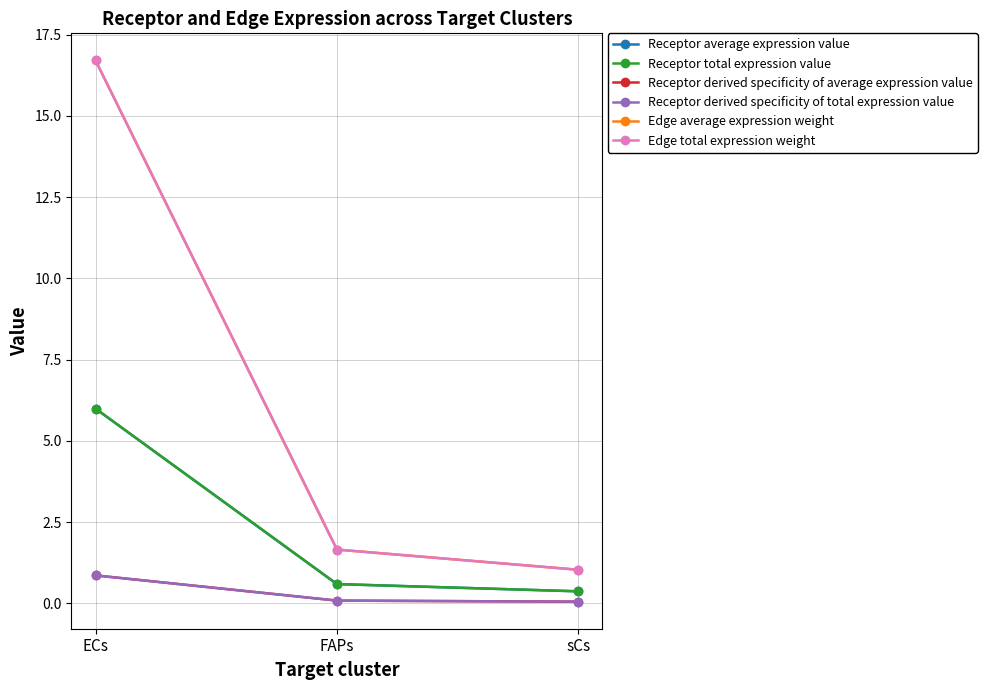

What is the sum of the Receptor derived specificity of average expression value values at FAPs and sCs?

0.1